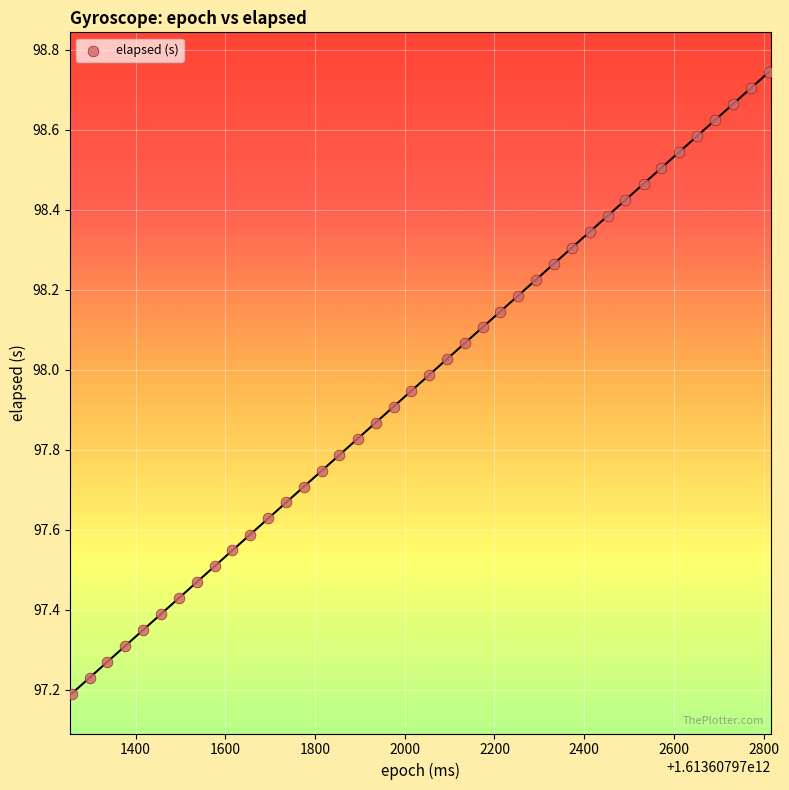

What is the range of Y values (max minus min)?

1.6